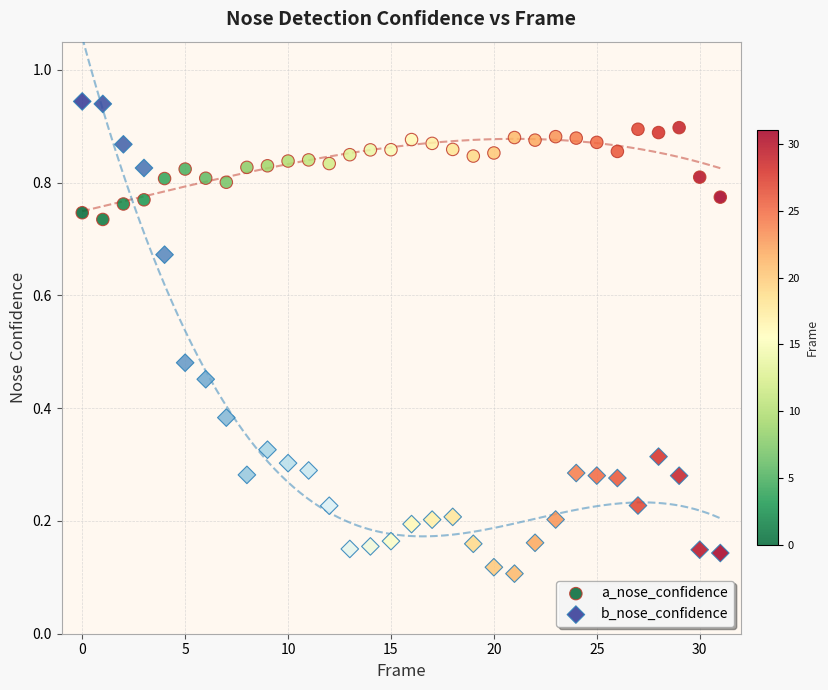

Which series has the largest Y range (max minus min)?

b_nose_confidence